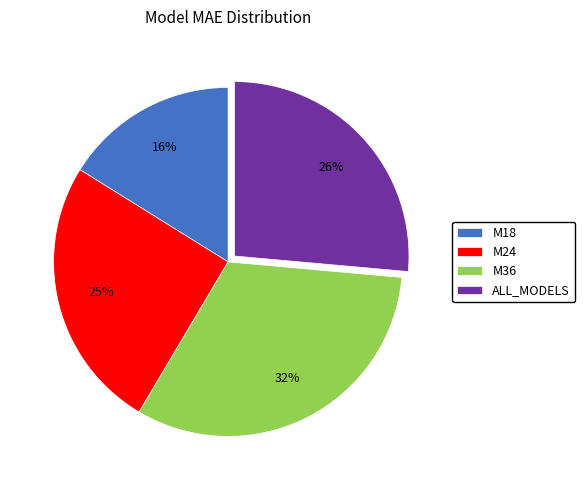

Approximately how many times larger is the value at M36 compared to ALL_MODELS?

1.2